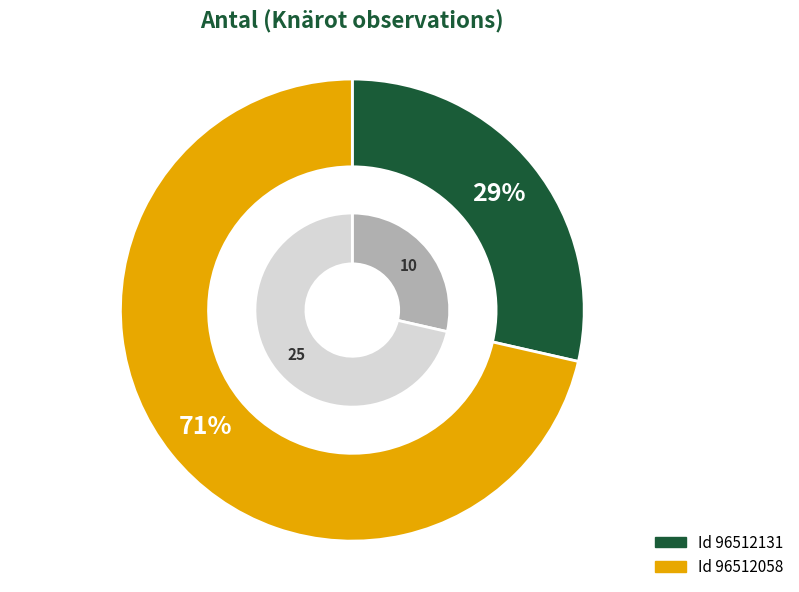

True or false: 96512131 accounts for 43% of the total.

False